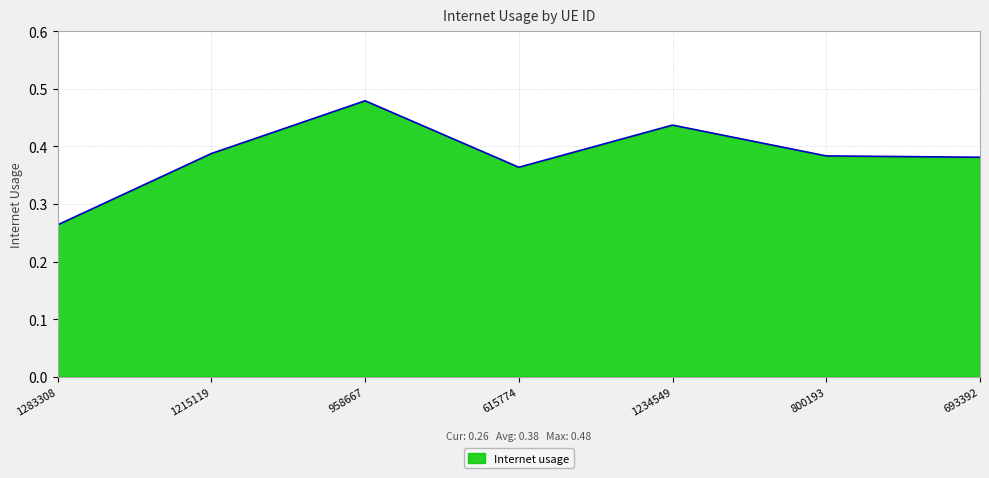

True or false: the data shows 0.8 at 1234549.

False